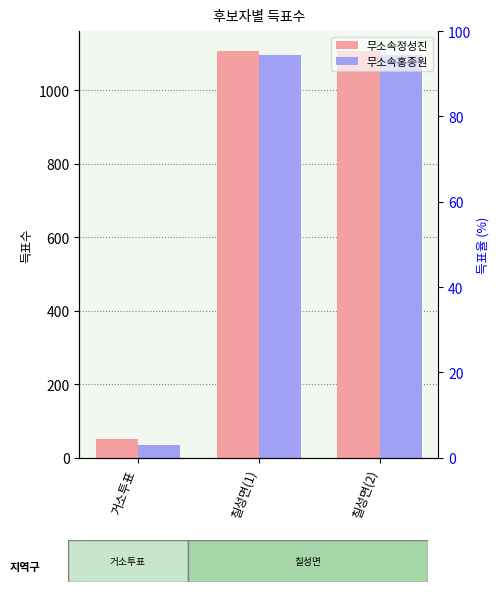

True or false: 무소속정성진 has a value of 1105 at 칠성면(2).

True